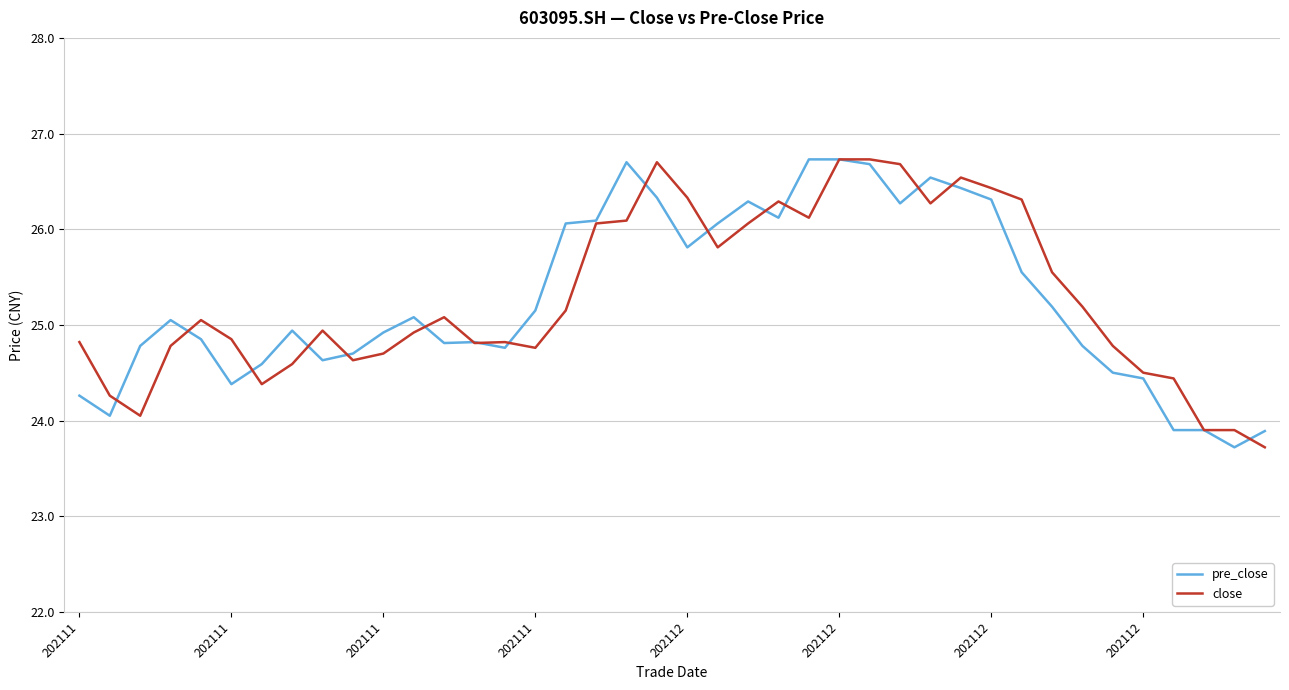

What is the minimum value shown in the chart?

23.7